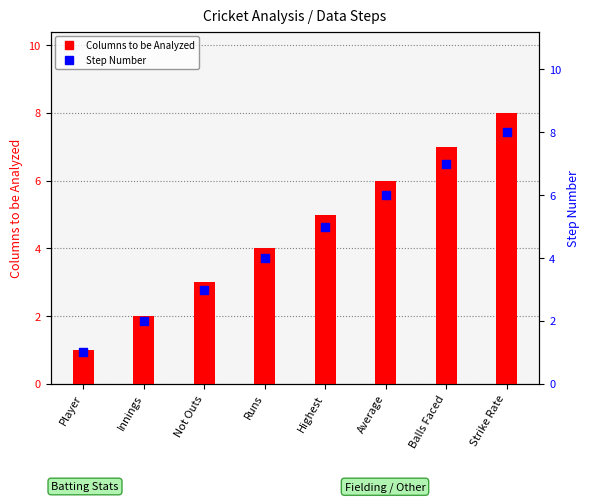

Which series contains the highest Y value?

Columns to be Analyzed